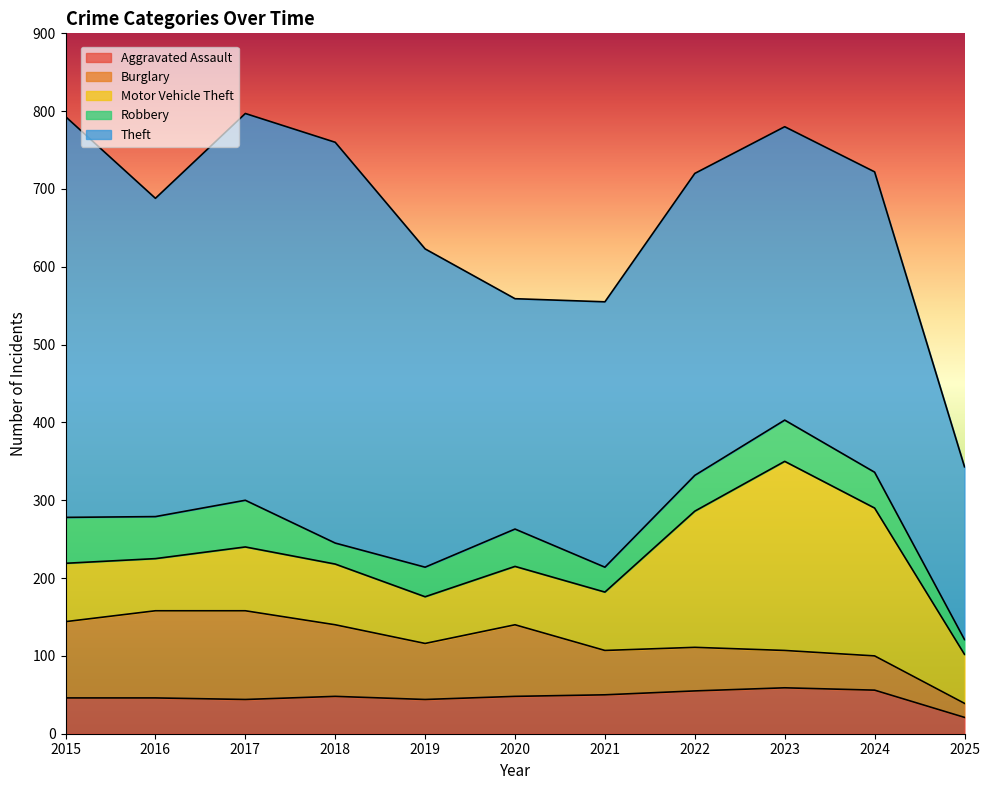

Which category has the lowest value in the Motor Vehicle Theft series?

2019